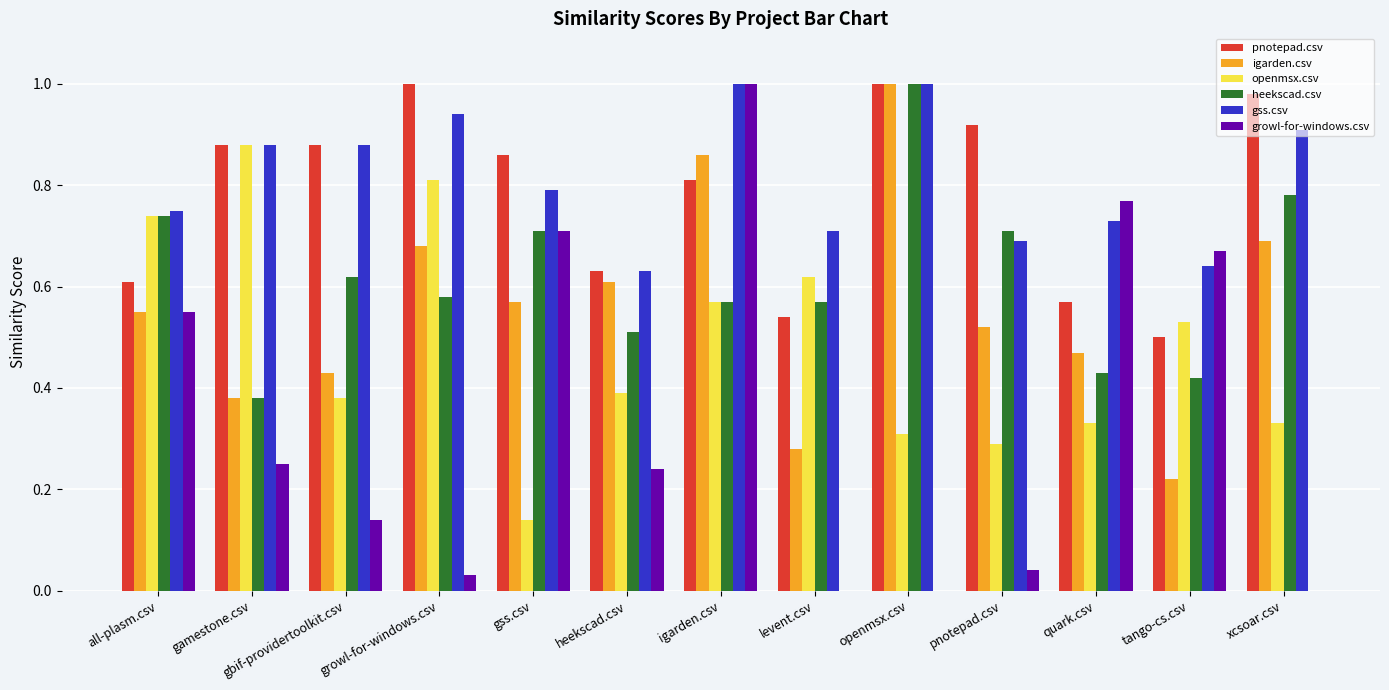

How many data points does each series have?

13